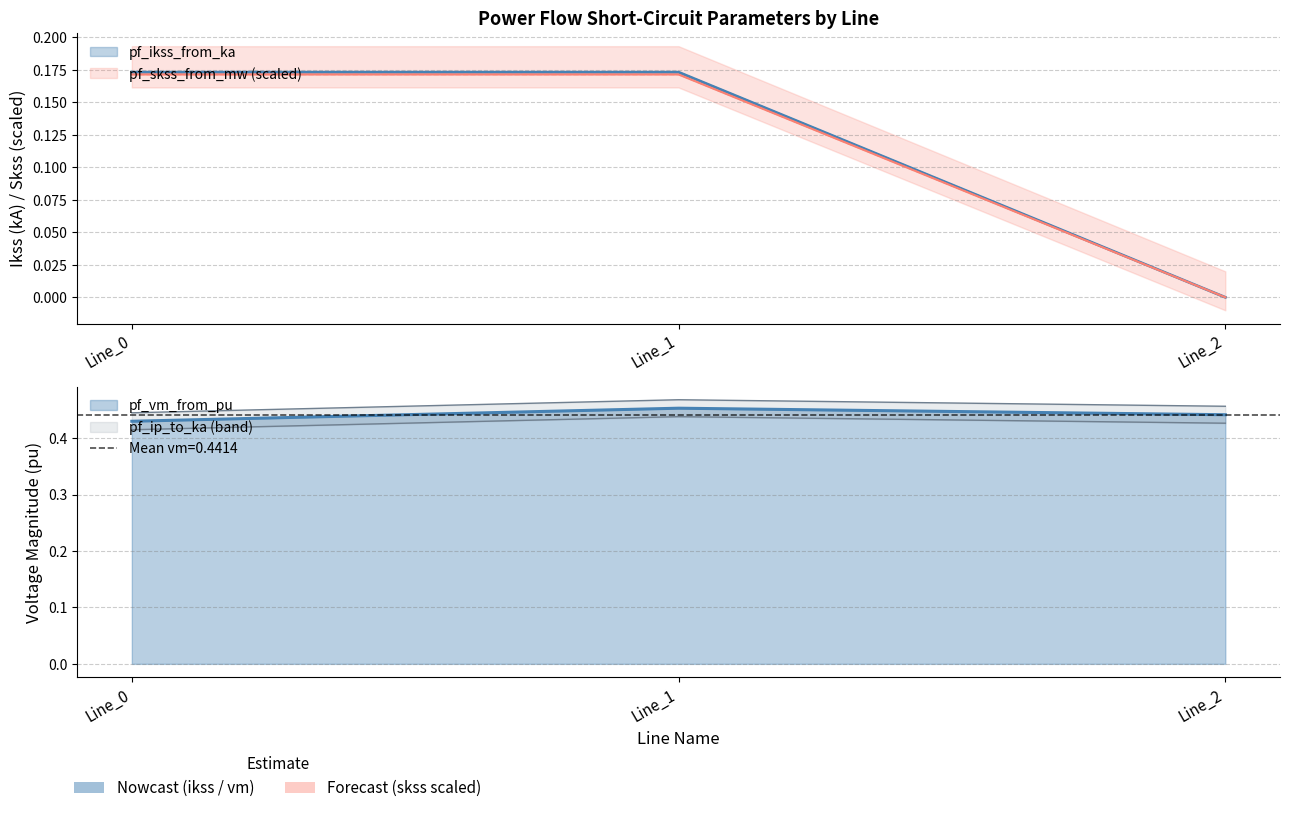

Which category has the lowest value in the pf_skss_from_mw series?

Line_2